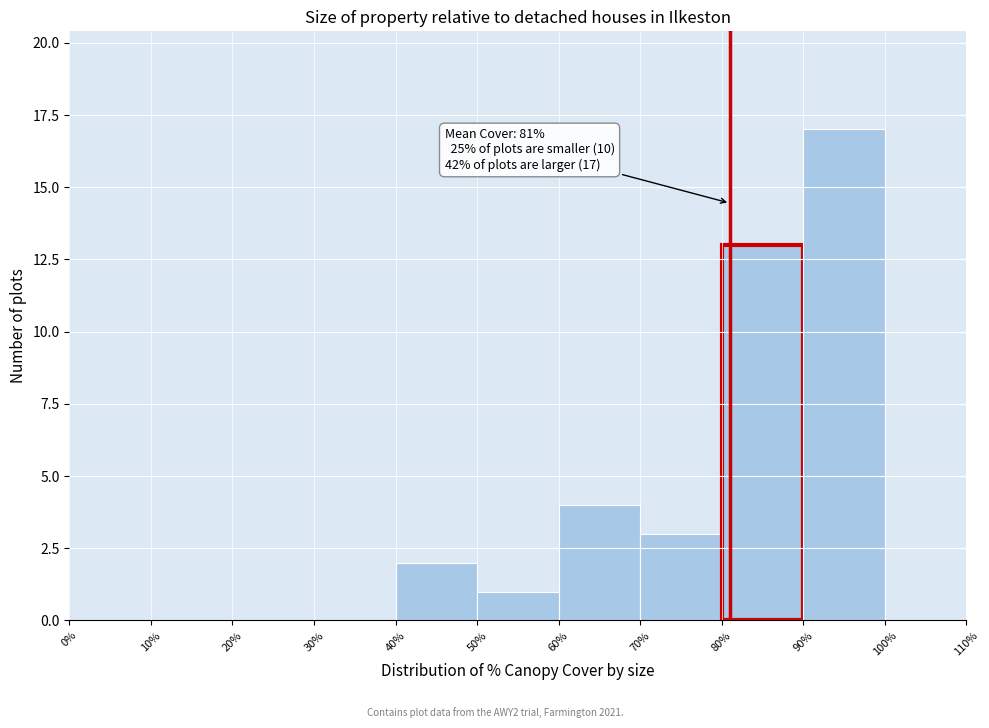

Which range on the x-axis has the tallest bar?

90% to 100%